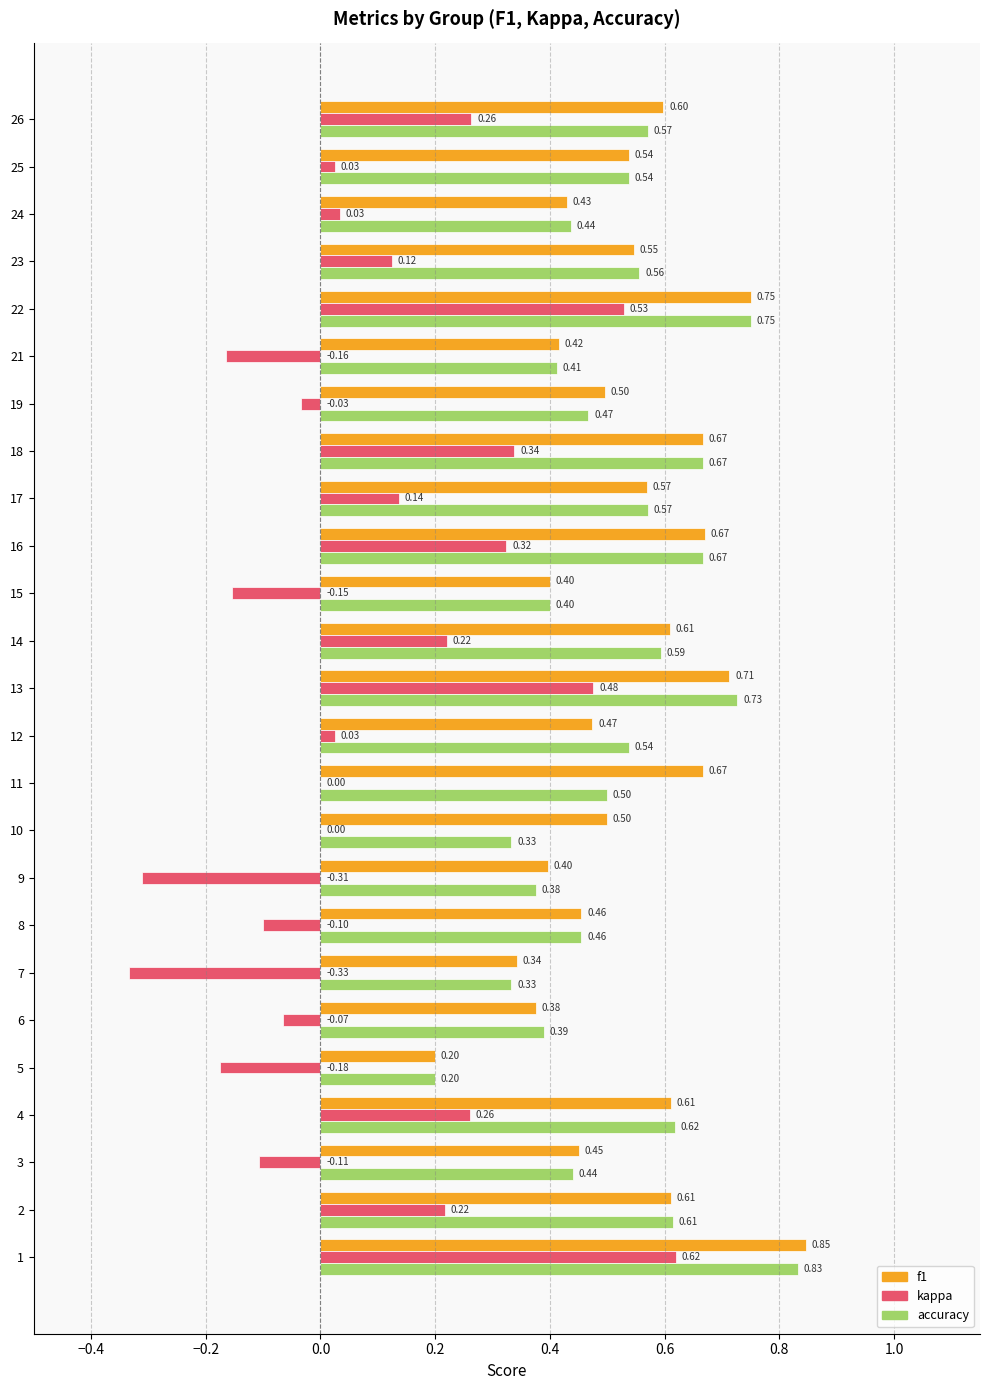

Between 14 and 25, which series saw the biggest shift?

kappa